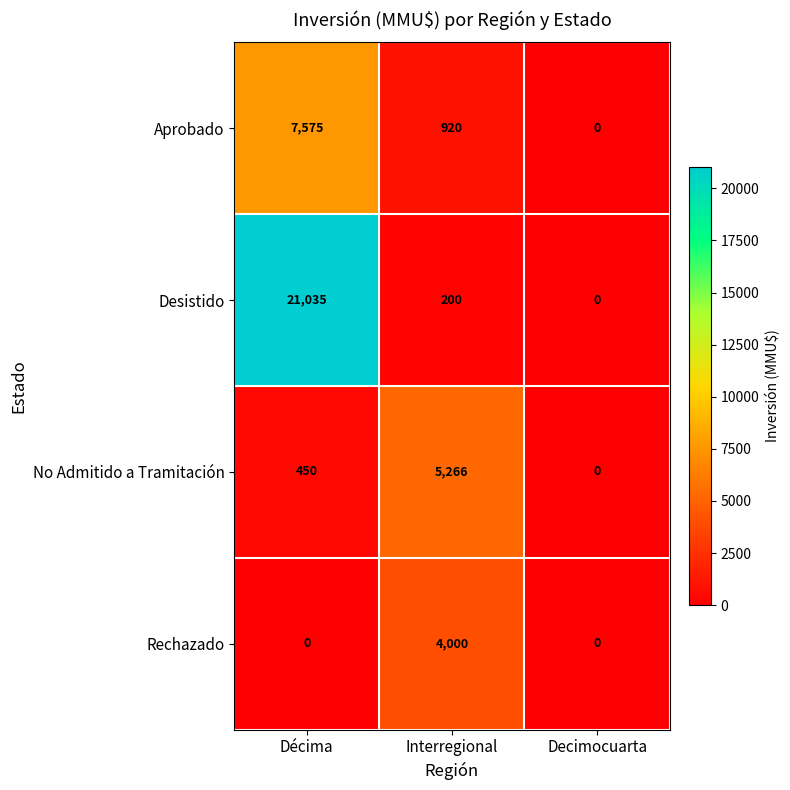

At which label does Aprobado reach its peak?

Décima